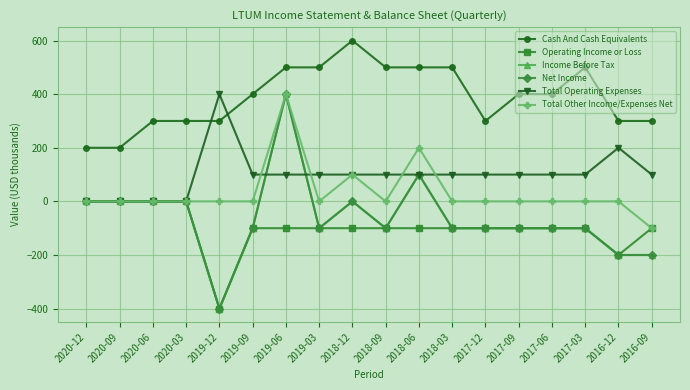

Does the chart have visible grid lines?

Yes